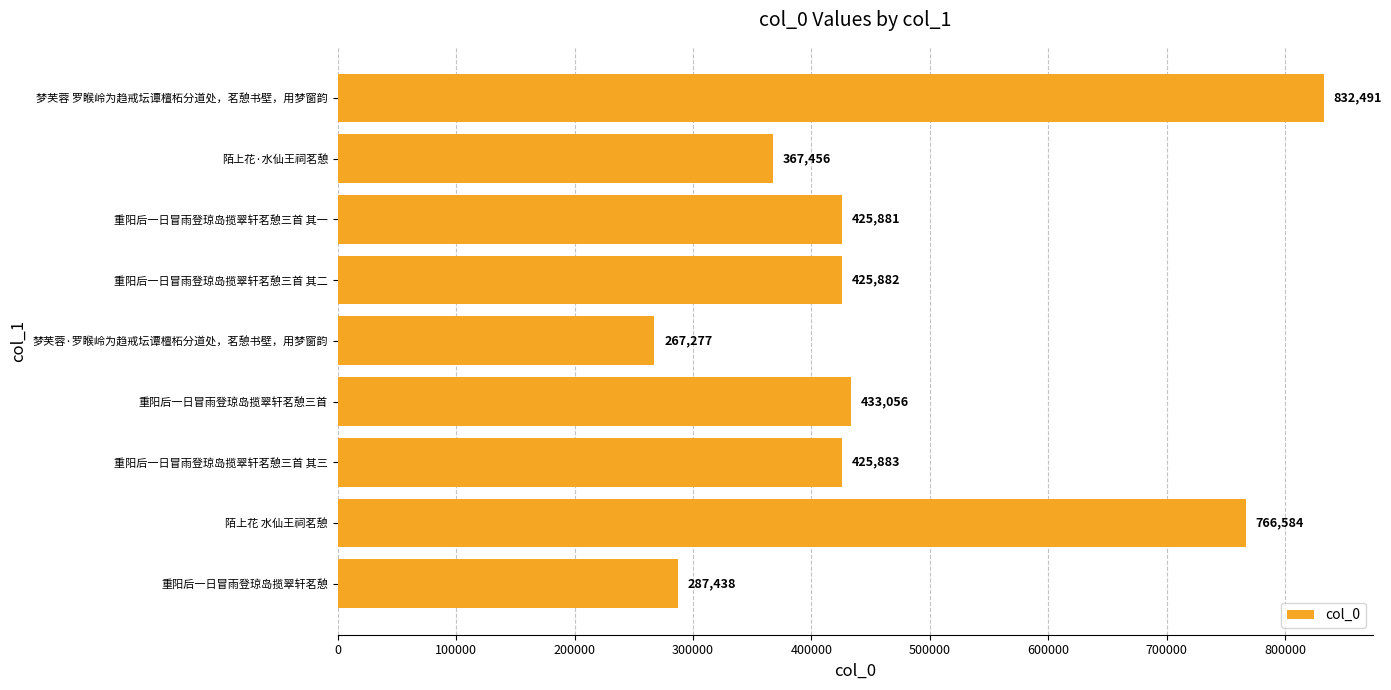

Is it true that the value at 陌上花 水仙王祠茗憩 is 766584?

True